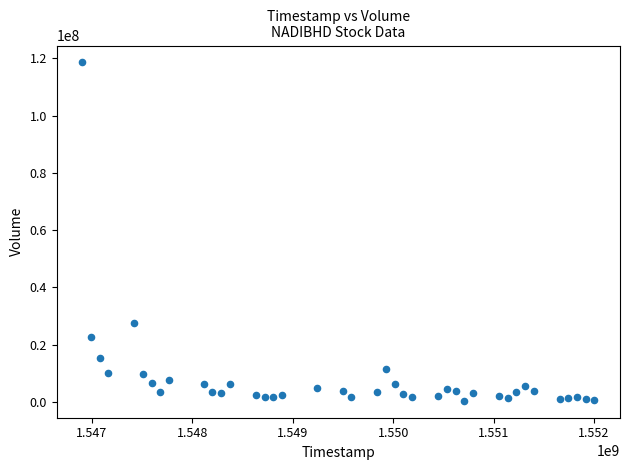

What Y value in the scatter plot is closest to 59467650?

27520300